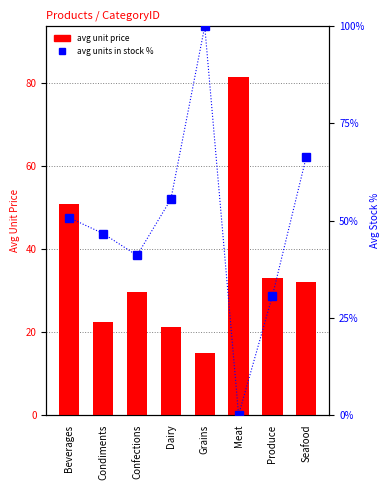

What is the label of the 8th bar from the right?

Beverages